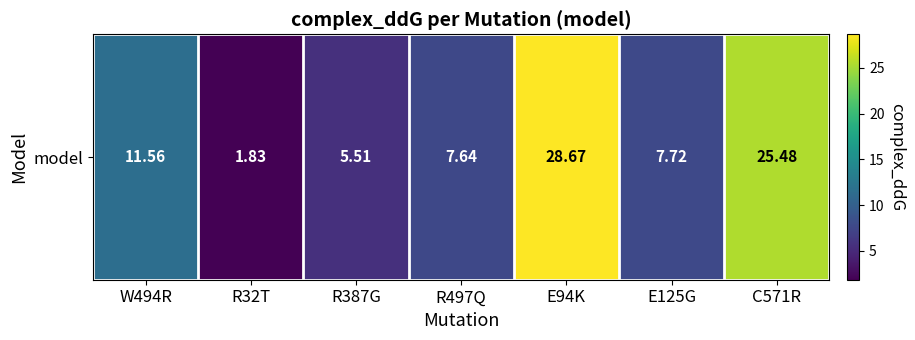

The chart shows a value of 11.6 at W494R. True or false?

True